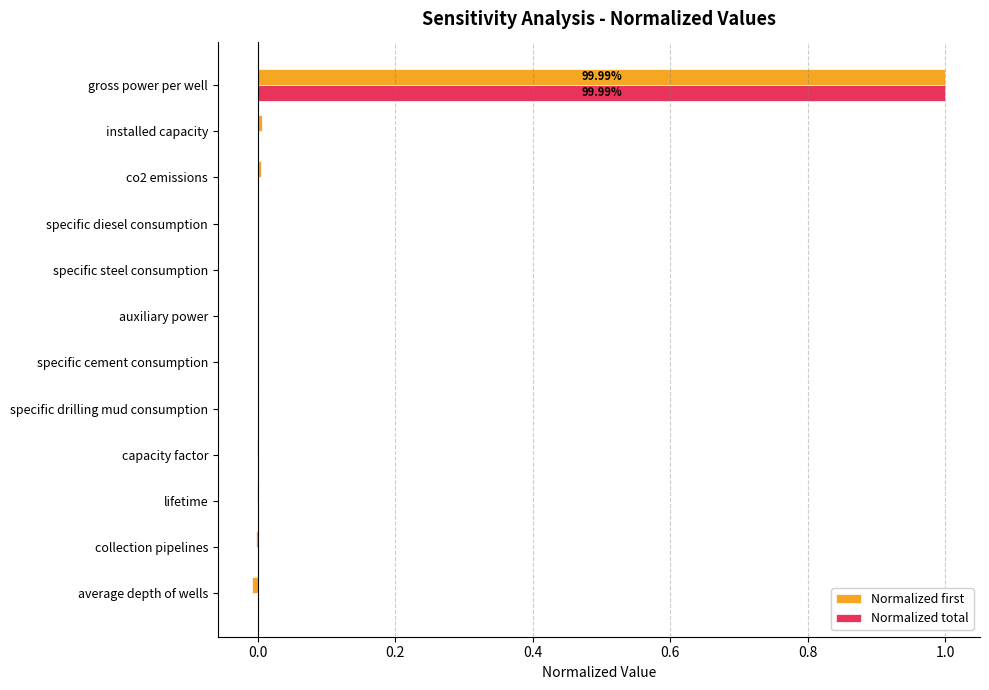

Which category has the highest value across all series?

gross power per well